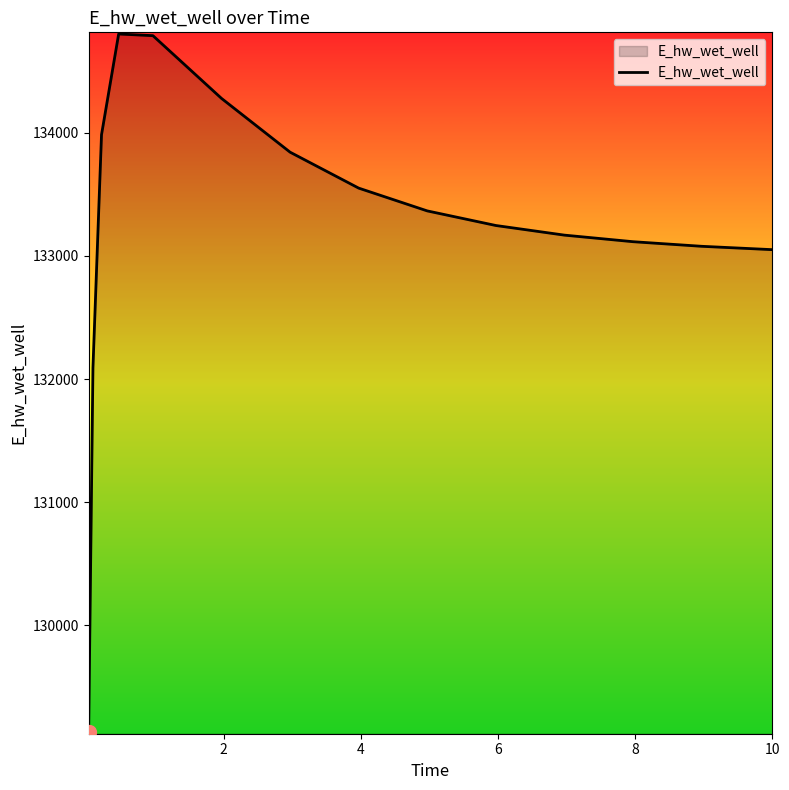

What is the difference between the second highest and minimum values?

5652.6